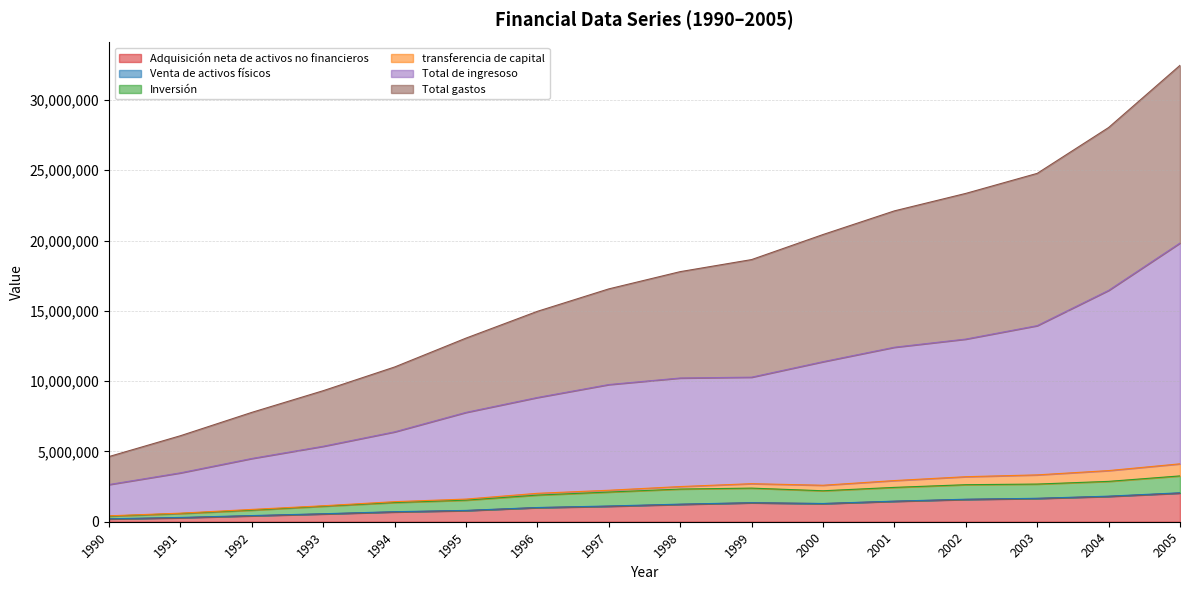

The value of Adquisición neta de activos no financieros at 1999 is 1346110. True or false?

True